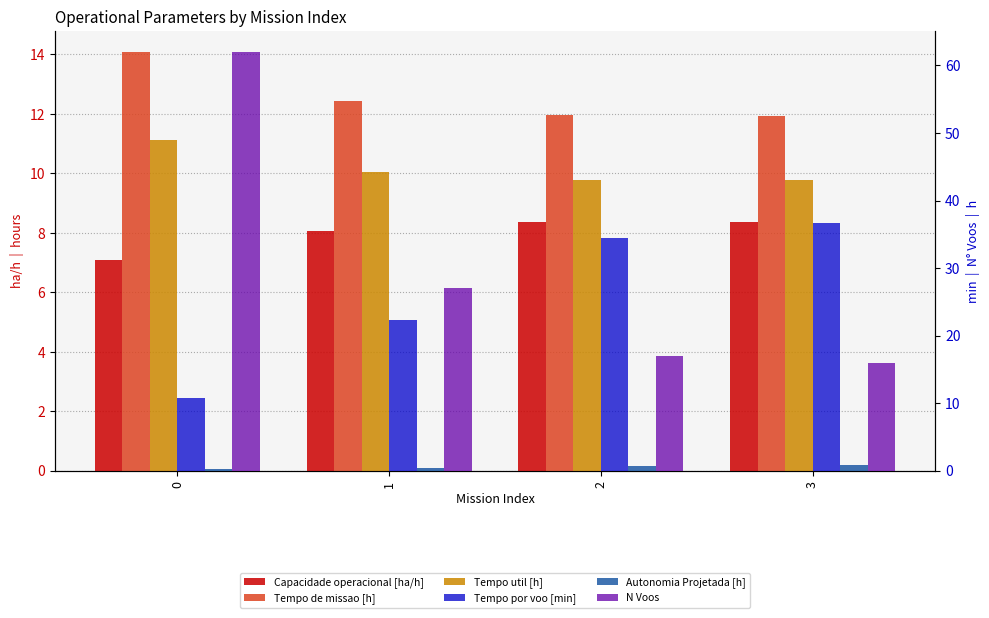

What is the difference between the maximum and minimum values in the Autonomia Projetada [h] series?

0.6